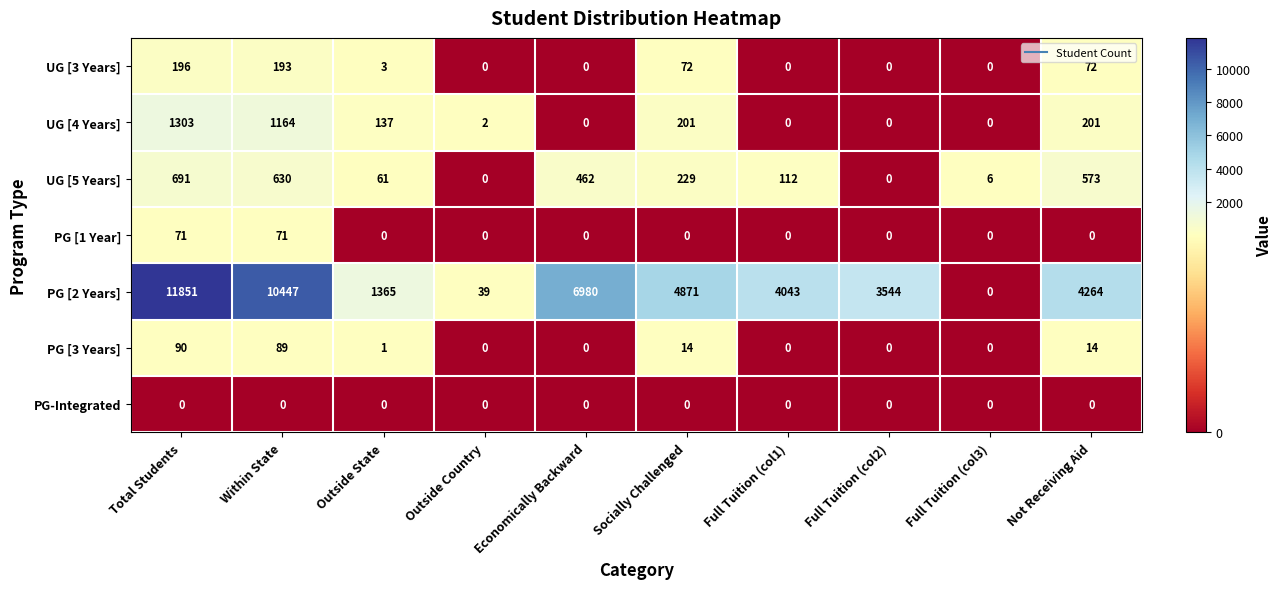

List the series in order of their peak value, highest first.

PG [2 Years], UG [4 Years], UG [5 Years], UG [3 Years], PG [3 Years], PG [1 Year], PG-Integrated